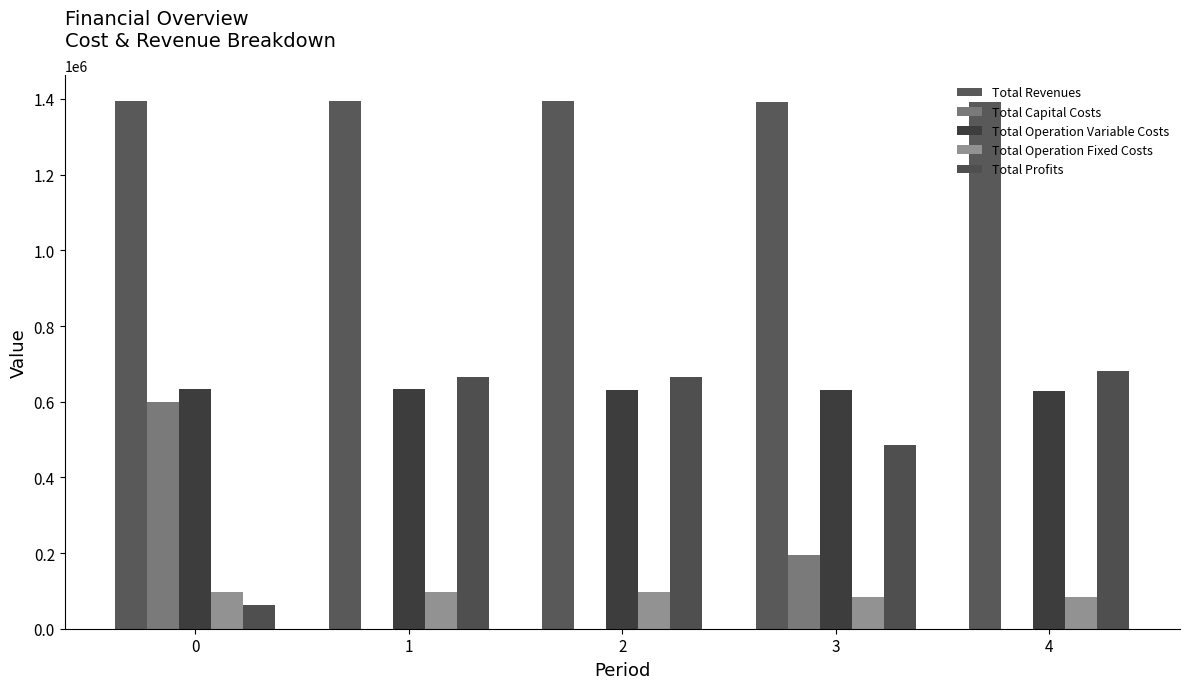

How many series are shown in this chart?

5